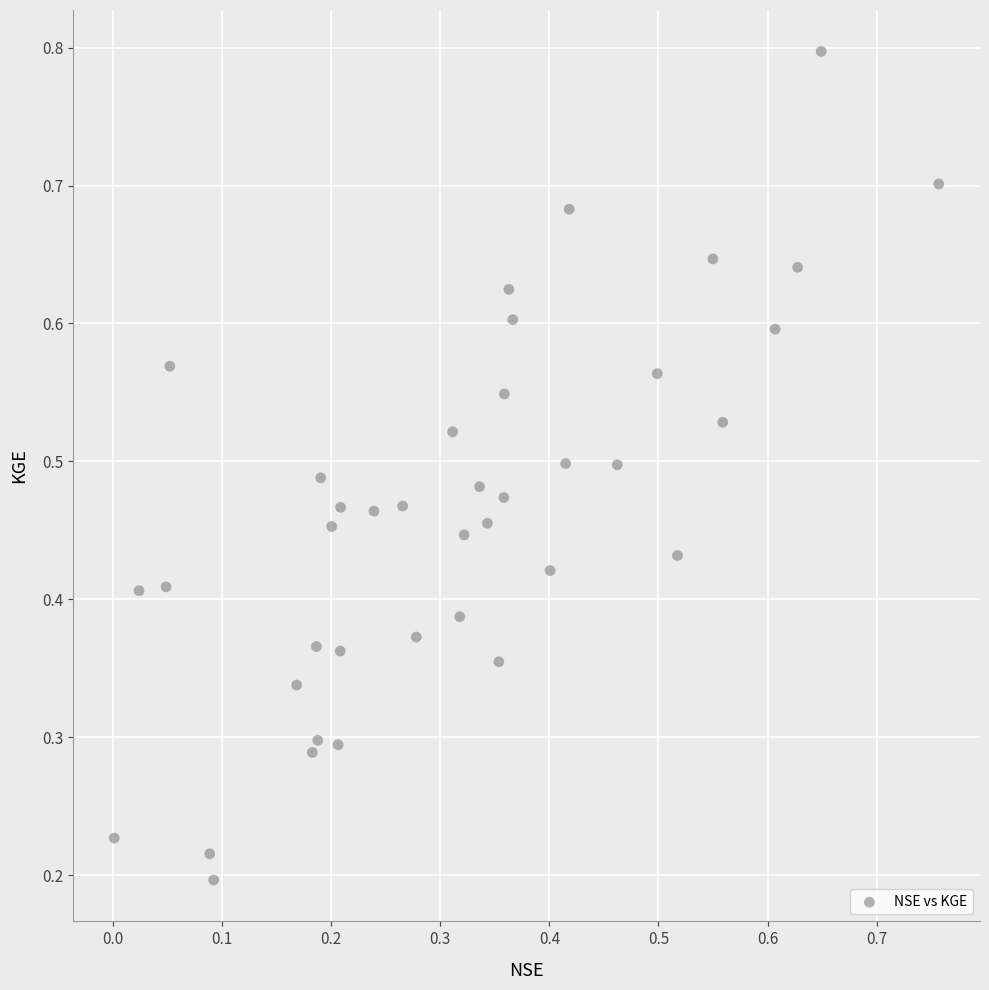

What is the range of X values (max minus min)?

0.8